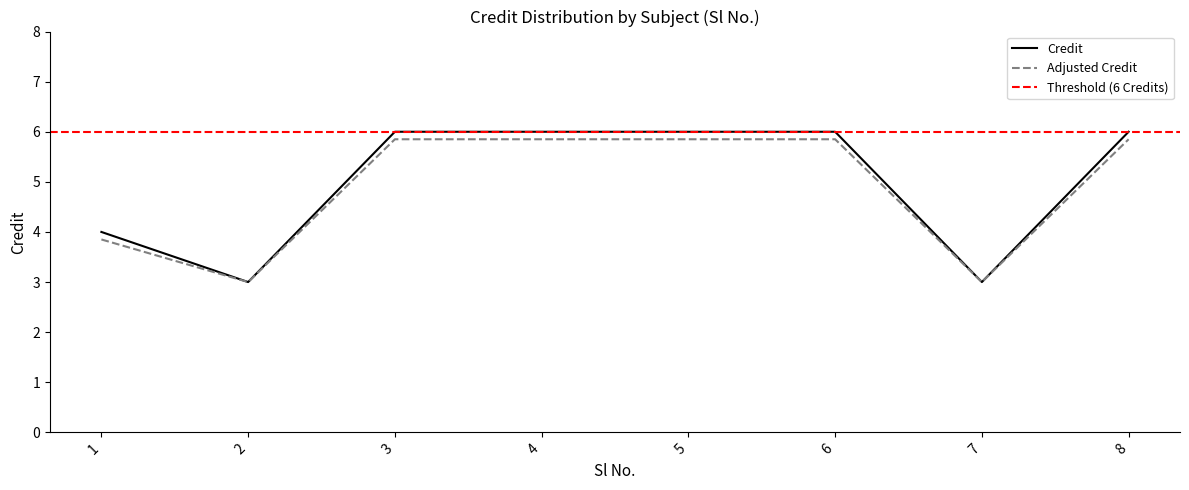

The chart shows a value of 4 at 7. True or false?

False